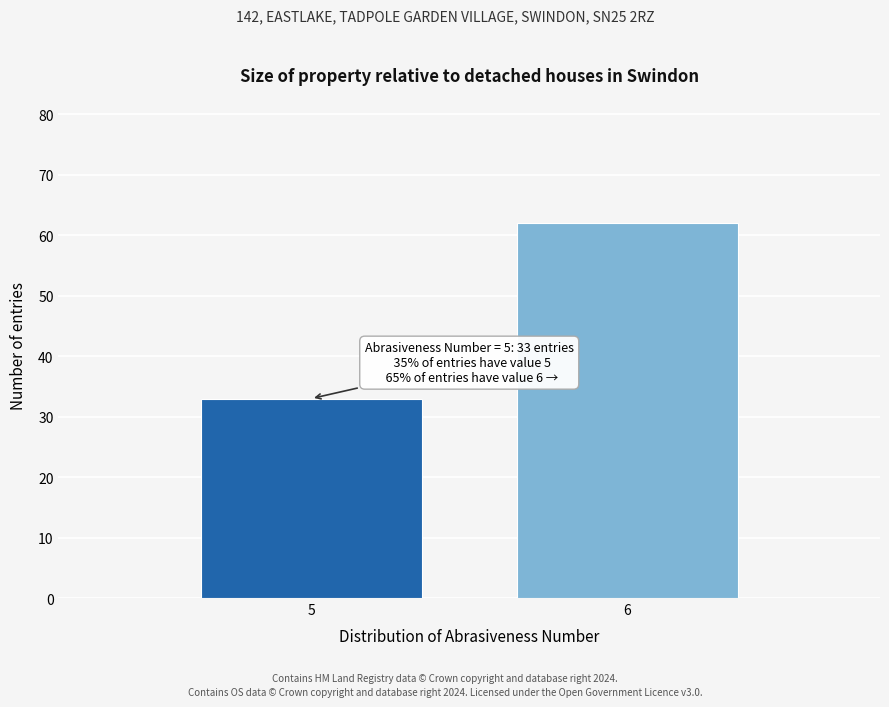

Reading right to left, extract all data points from this chart.

6=62	5=33